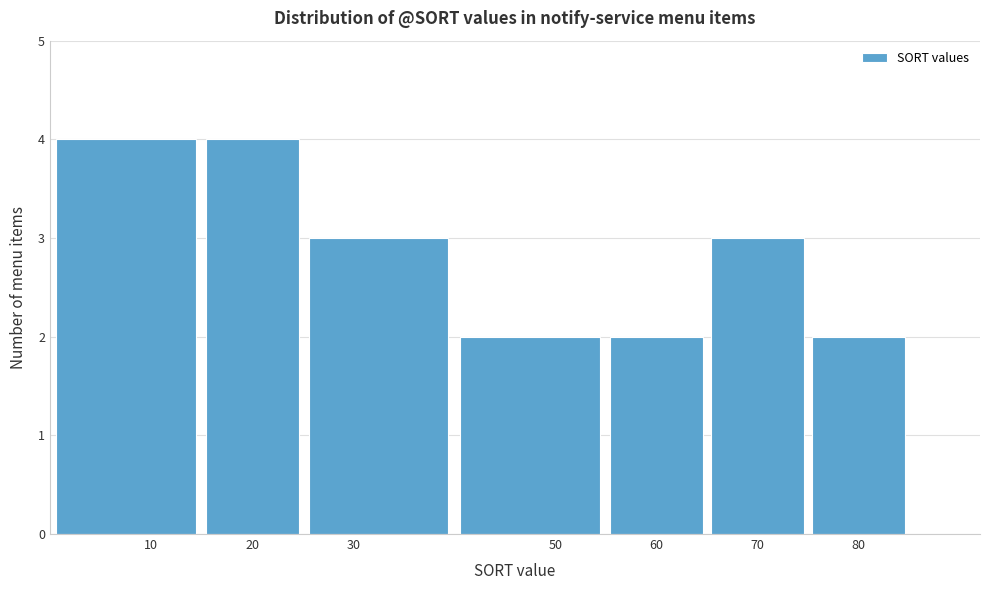

Reading left to right, transcribe this chart: for each bar, give the range it covers on the x-axis and its height. The values are not printed on the chart, so give them approximately, as read against the axis.

0 to 15: 4
15 to 25: 4
25 to 40: 3
40 to 55: 2
55 to 65: 2
65 to 75: 3
75 to 85: 2